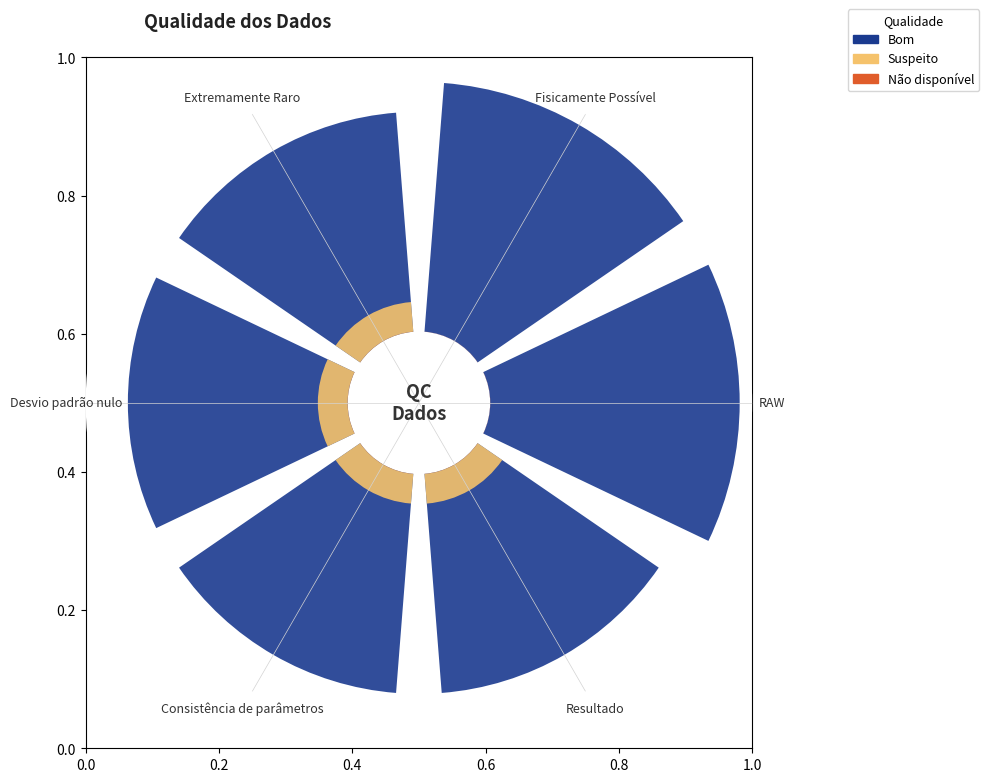

Is there any slice that represents more than half of the pie?

No